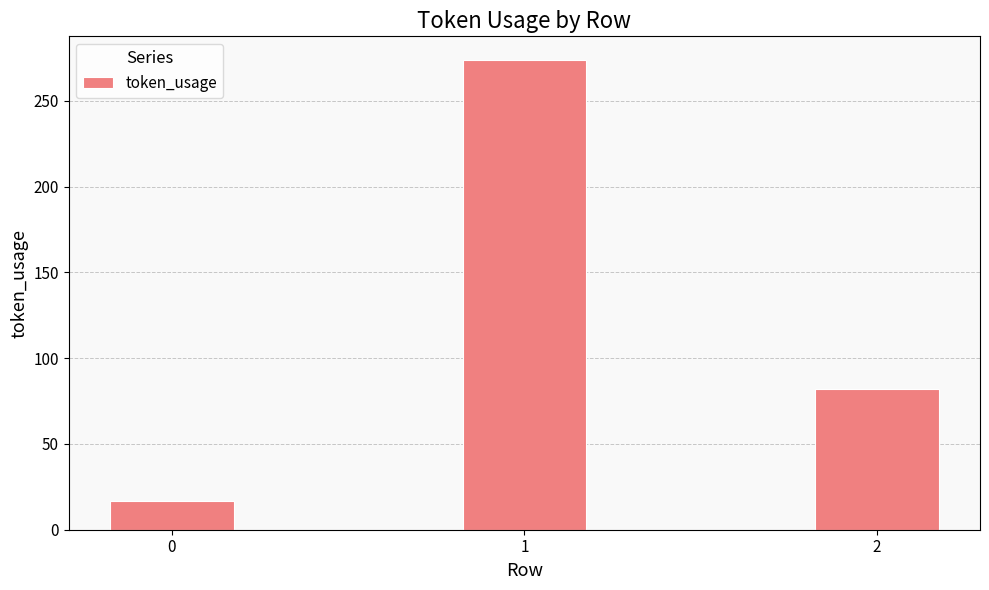

How many values are below 82?

1